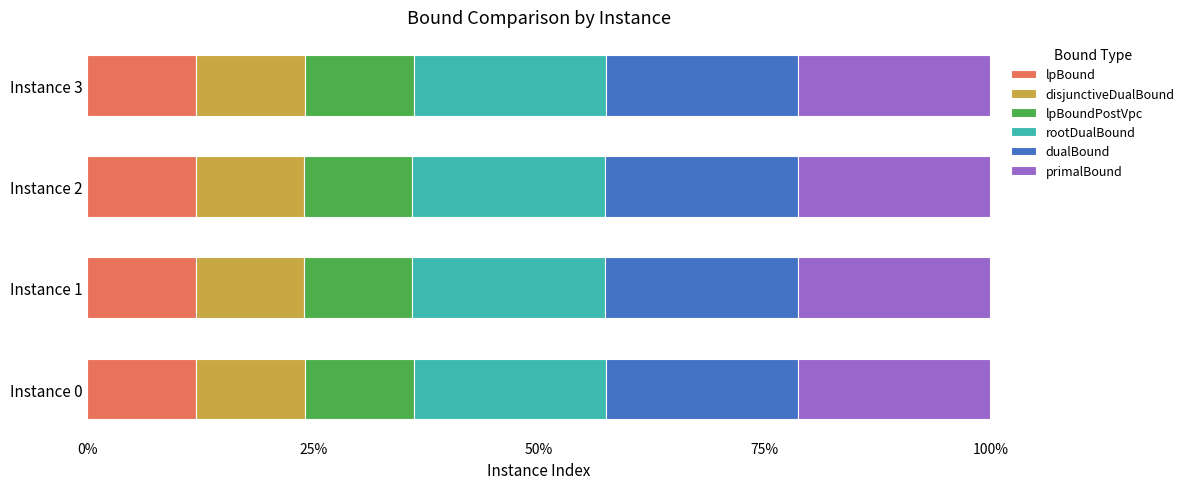

What are all the series names shown in the legend?

lpBound, disjunctiveDualBound, lpBoundPostVpc, rootDualBound, dualBound, primalBound